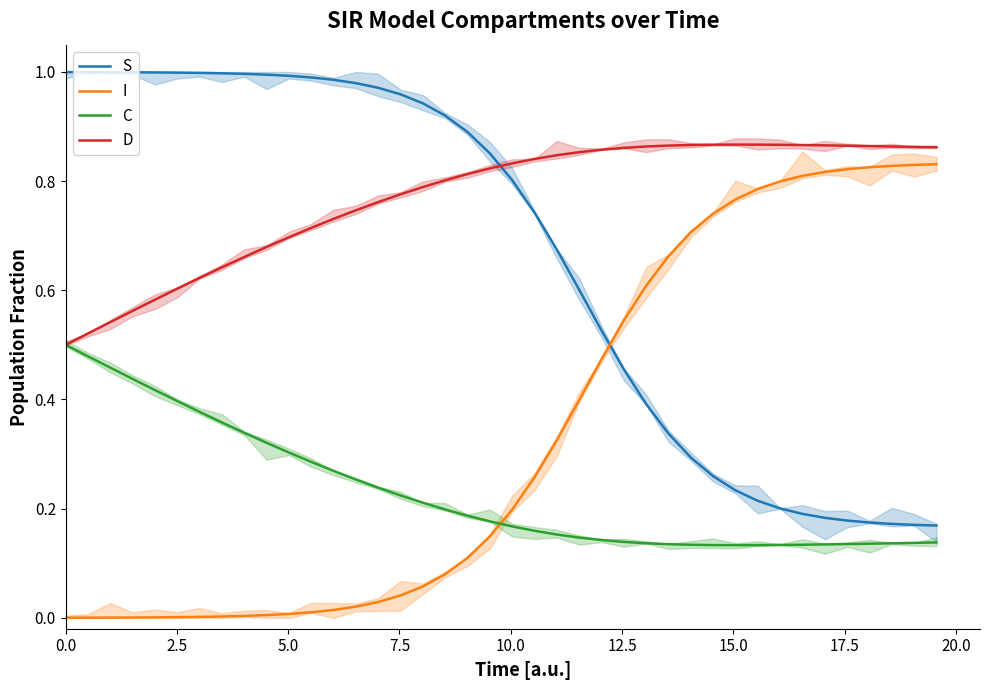

True or false: I and D intersect in this chart.

False